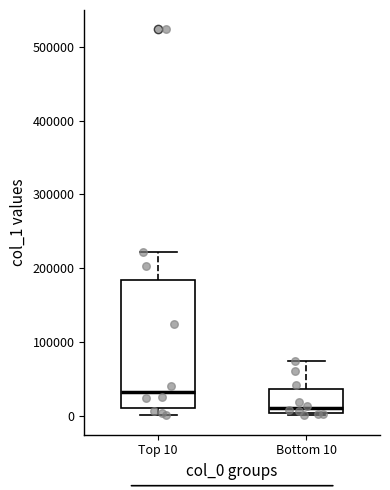

Reading left to right, read every box against the y-axis: the position of its median line, the range the box covers, and the ends of its whiskers. The values are not printed on the chart, so give them approximately, as read against the axis.

Top 10: median 30000, box 10000 to 180000, whiskers 0 to 220000
Bottom 10: median 10000, box 0 to 40000, whiskers 0 to 70000